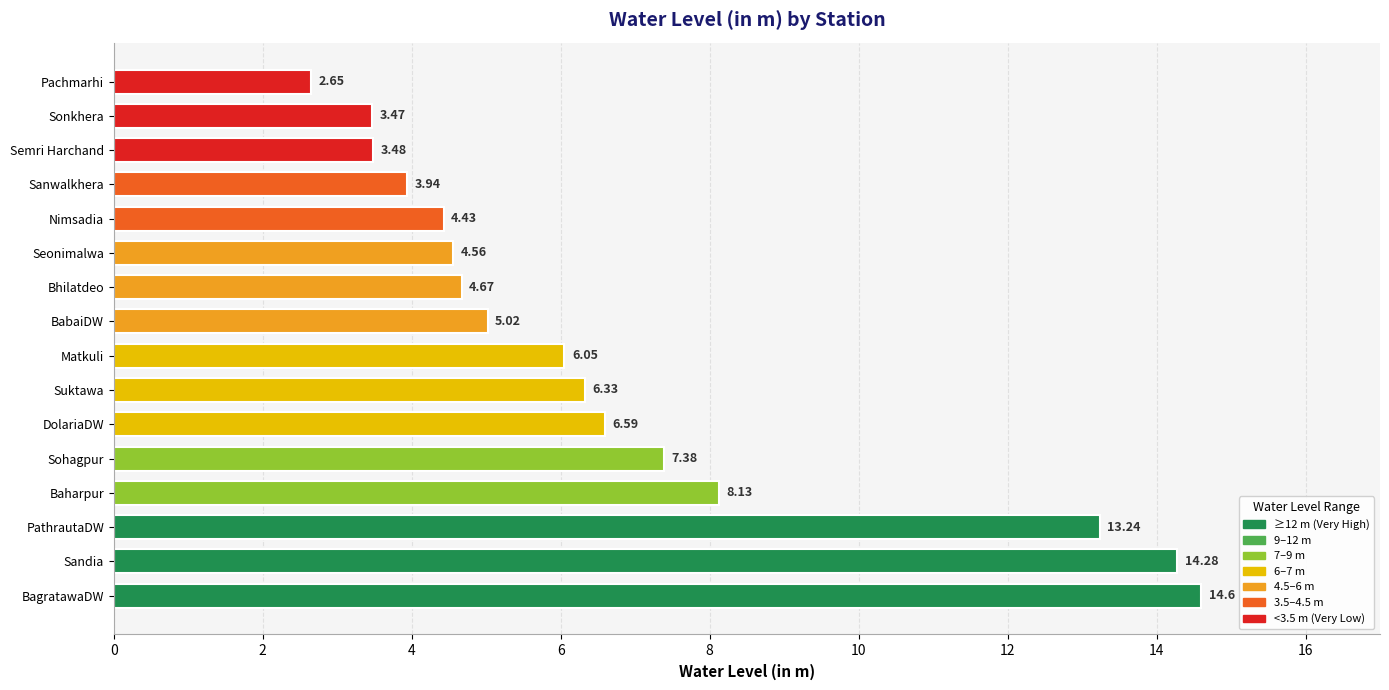

Rank the categories by value from lowest to highest.

Pachmarhi, Sonkhera, Semri Harchand, Sanwalkhera, Nimsadia, Seonimalwa, Bhilatdeo, BabaiDW, Matkuli, Suktawa, DolariaDW, Sohagpur, Baharpur, PathrautaDW, Sandia, BagratawaDW